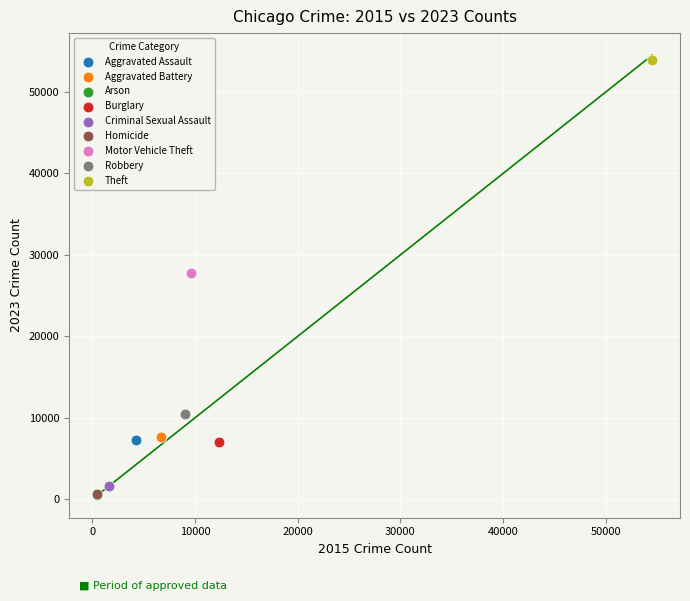

What are all the series names shown in the legend?

Aggravated Assault, Aggravated Battery, Arson, Burglary, Criminal Sexual Assault, Homicide, Motor Vehicle Theft, Robbery, Theft